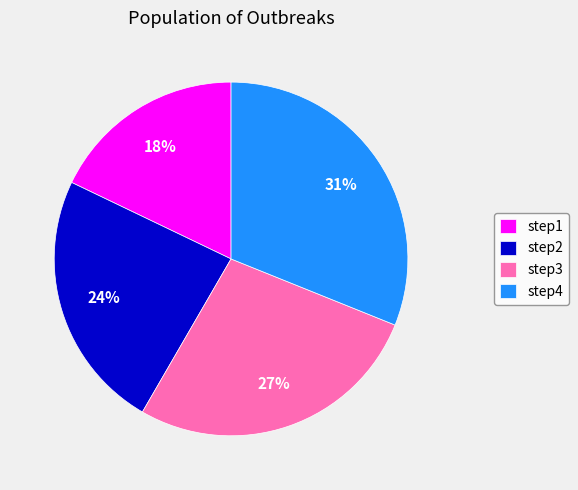

True or false: step2 accounts for 31% of the total.

False